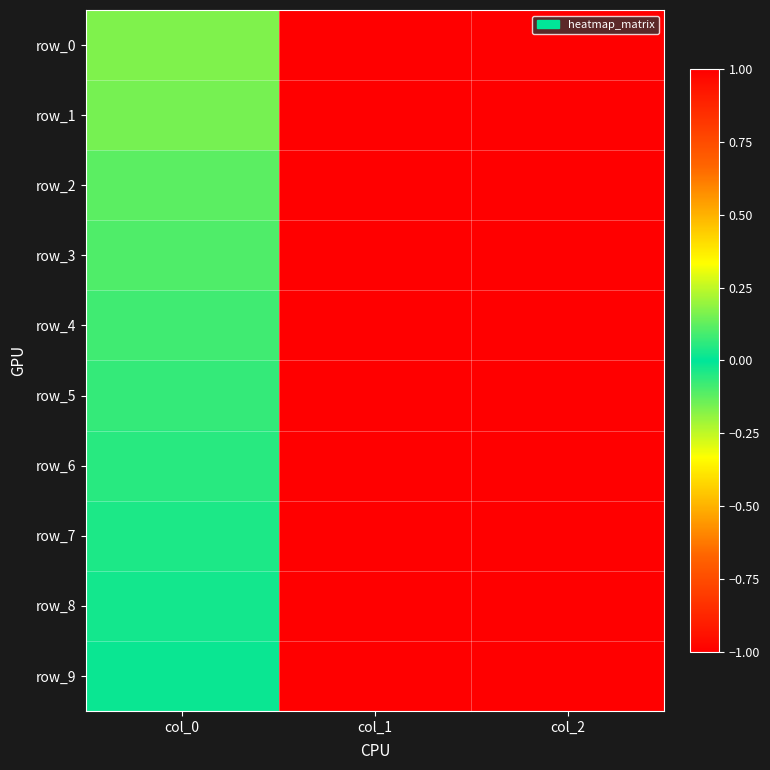

Between col_0 and col_1, which is larger?

col_0